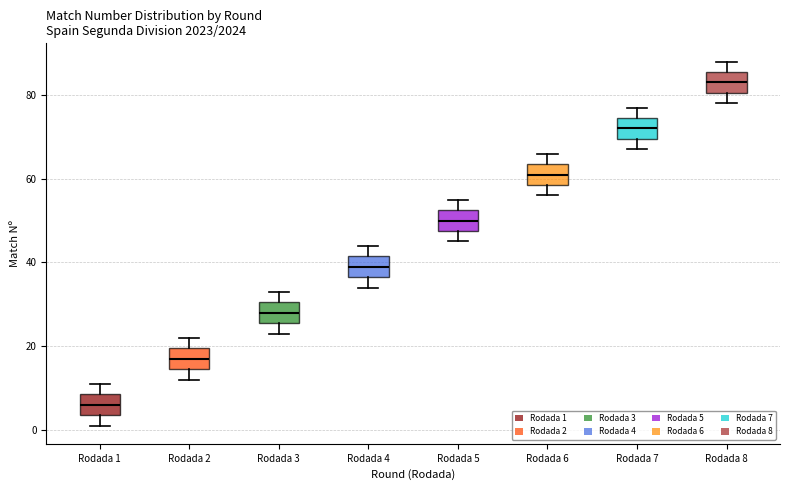

Where is the upper edge of the box for Rodada 2 on the y-axis? The values are not printed on the chart, so give them approximately, as read against the axis.

20